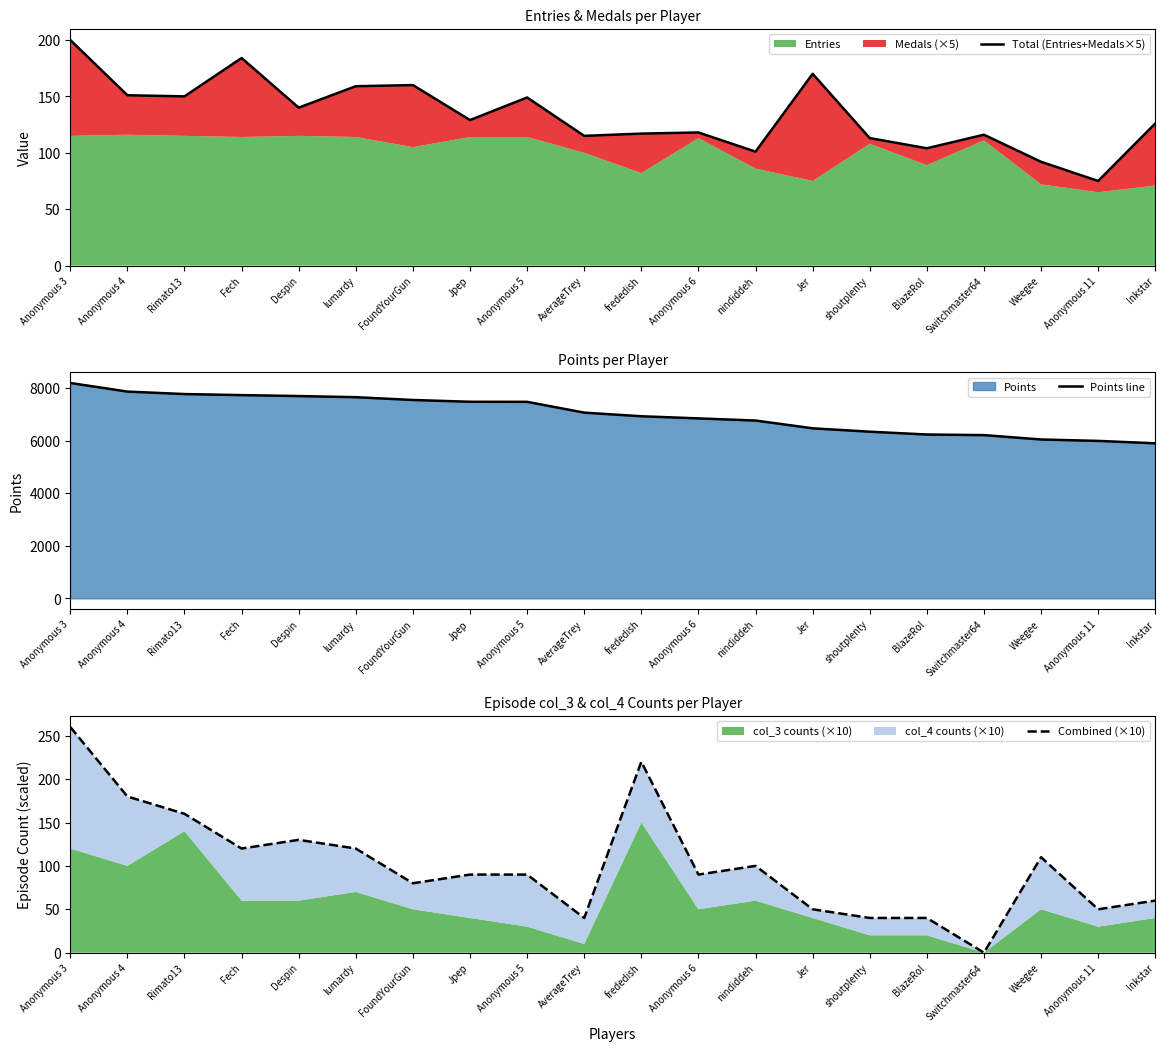

How many interior local peaks does the Total (Entries+Medals×5) series have?

6